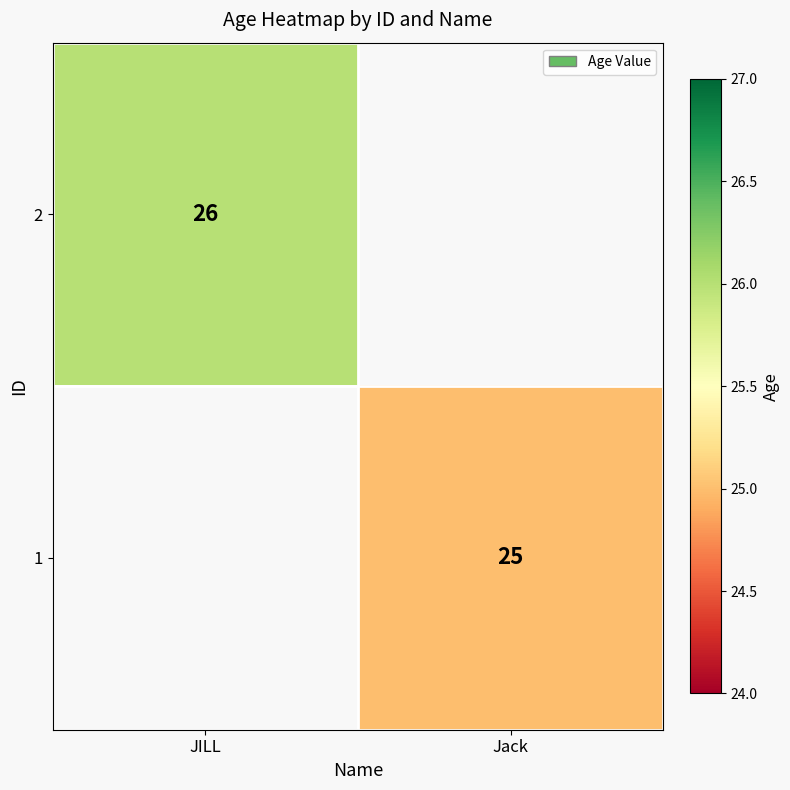

Is it true that 1 equals 25 at Jack?

True